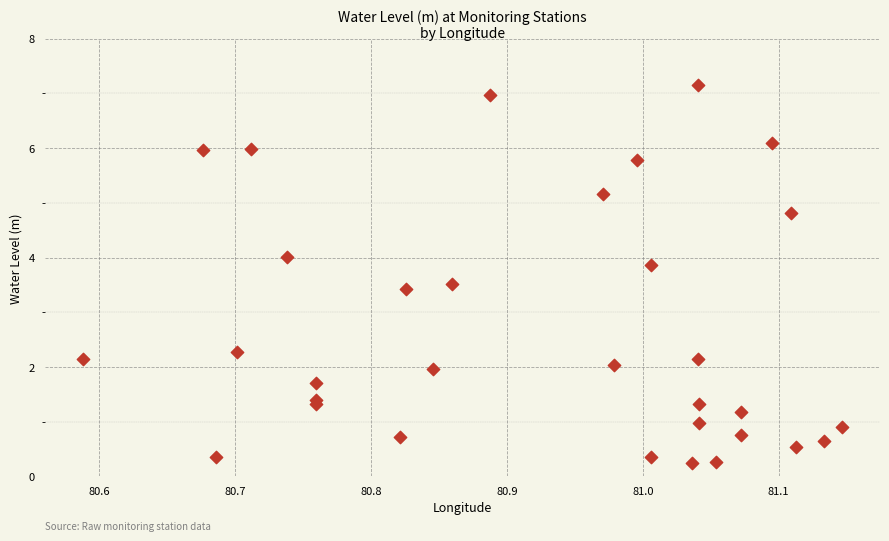

What Y value in the scatter plot is closest to 3?

3.4